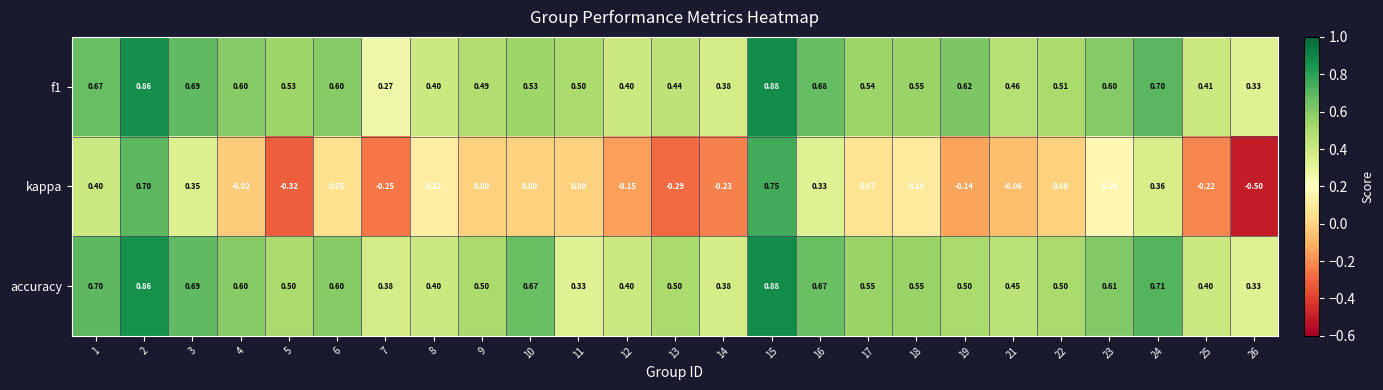

Which series has the largest total across all categories?

accuracy